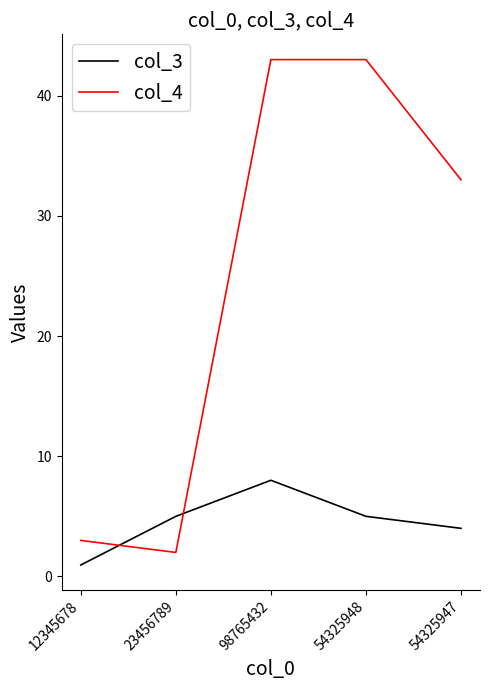

True or false: col_3 has a value of 5.0 at 23456789.

True